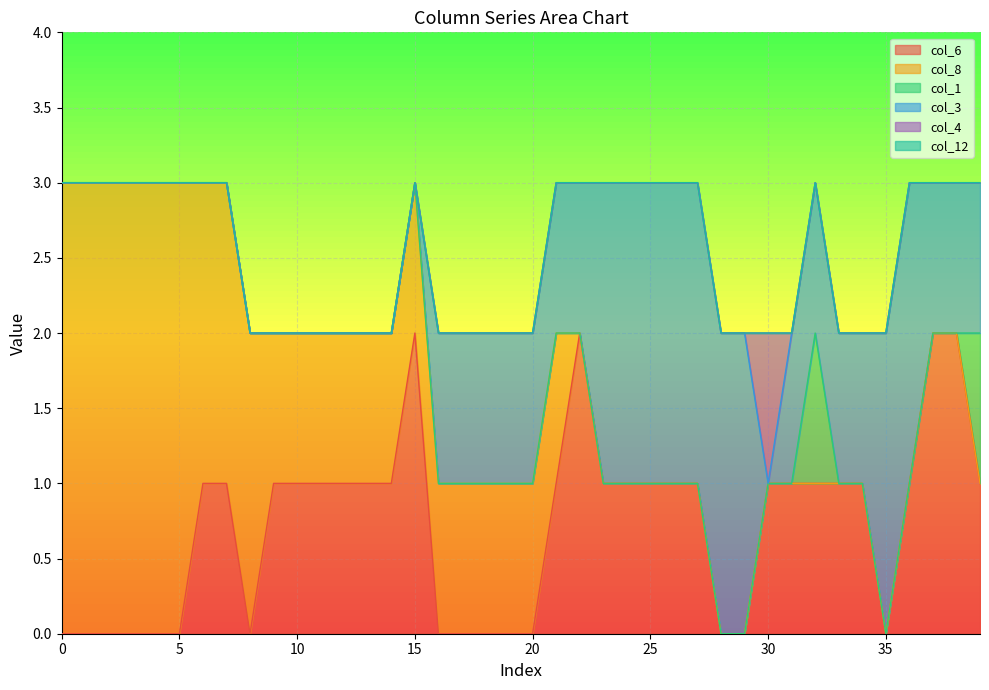

True or false: col_4 and col_12 intersect in this chart.

False